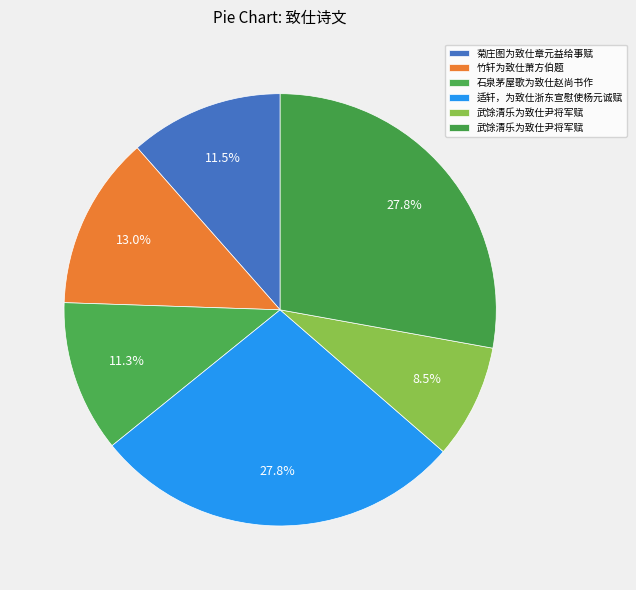

Count the number of slices in the pie.

6